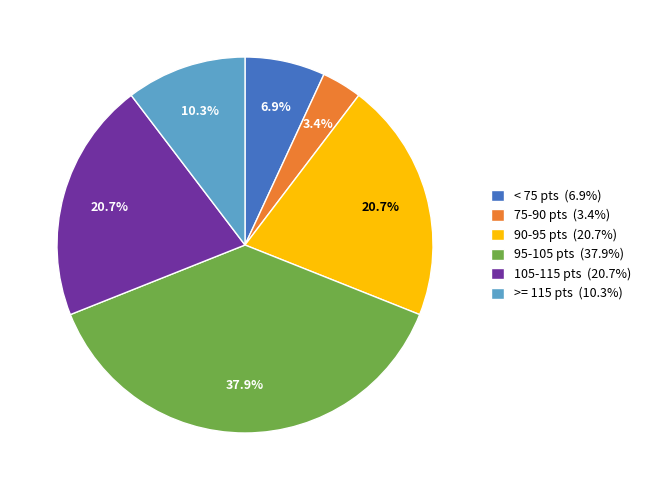

Is there any slice that represents more than half of the pie?

No